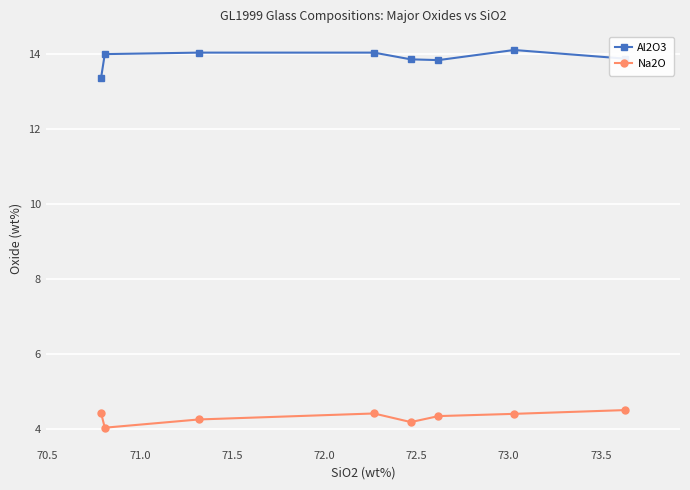

List the series in order of their peak value, highest first.

Al2O3, Na2O